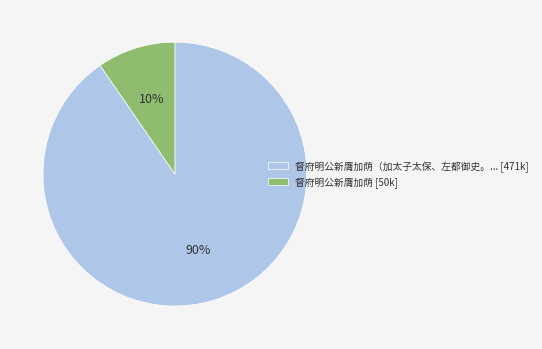

Between 督府明公新膺加荫 [50k] and 督府明公新膺加荫（加太子太保、左都御史。... [471k], which is larger?

督府明公新膺加荫（加太子太保、左都御史。... [471k]